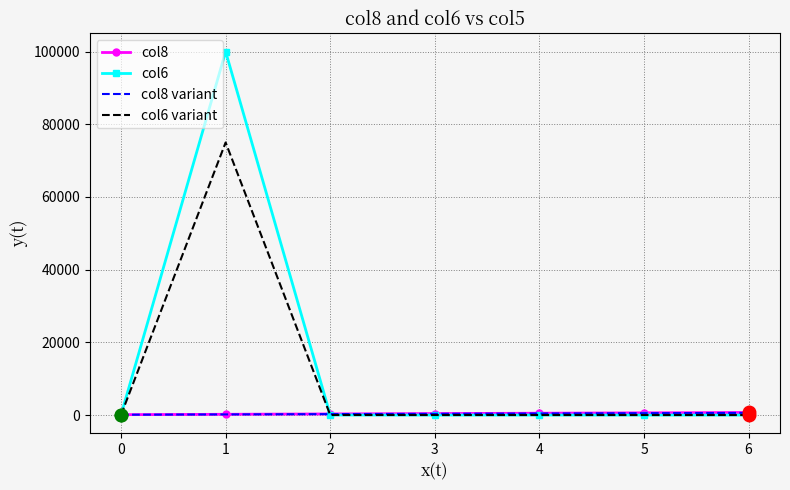

Which series has the widest spread of values?

col6